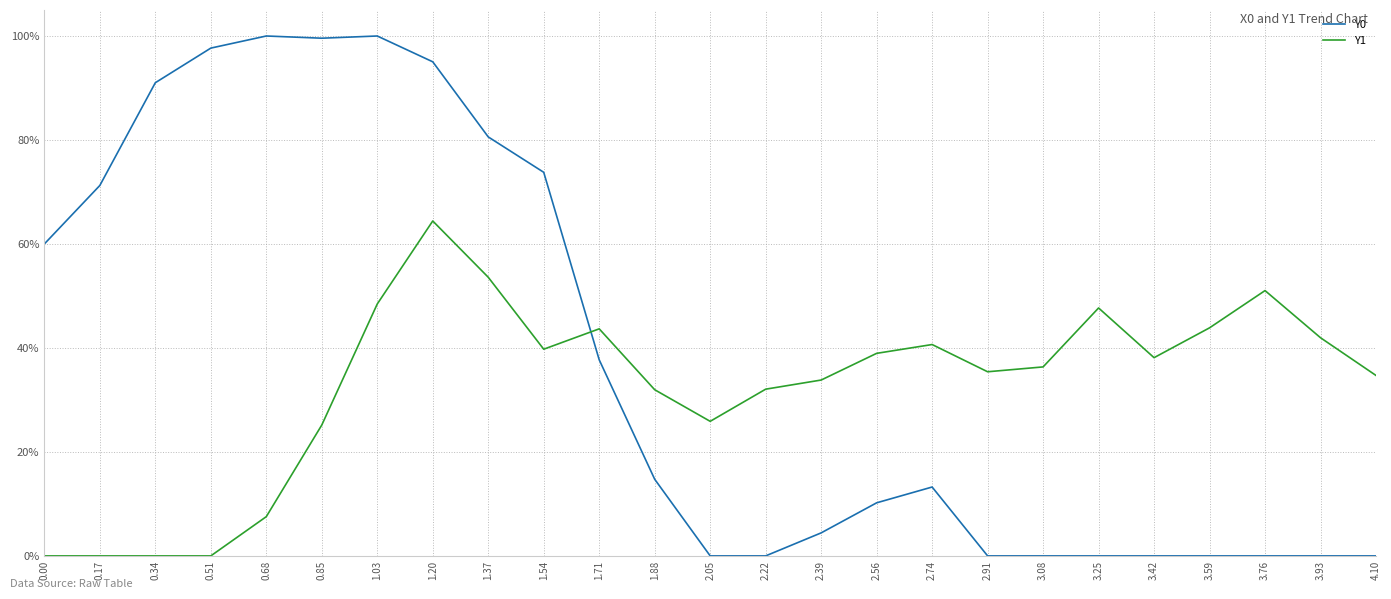

Does the chart display data point markers on the line(s)?

No